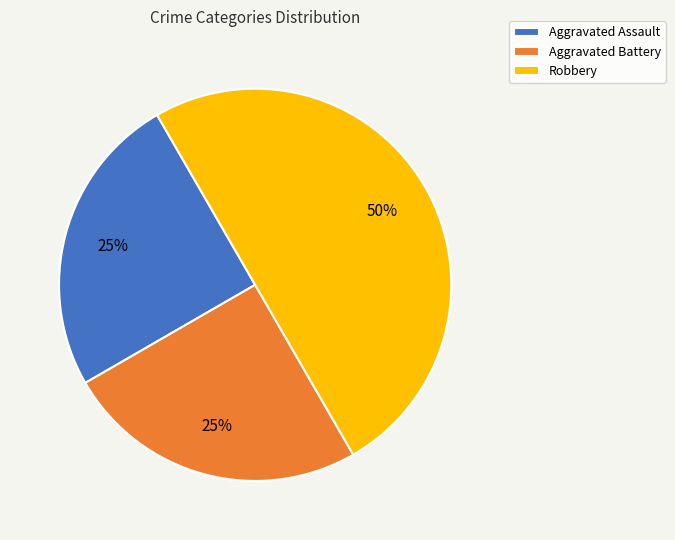

To the nearest percent, what portion does Robbery represent?

50%